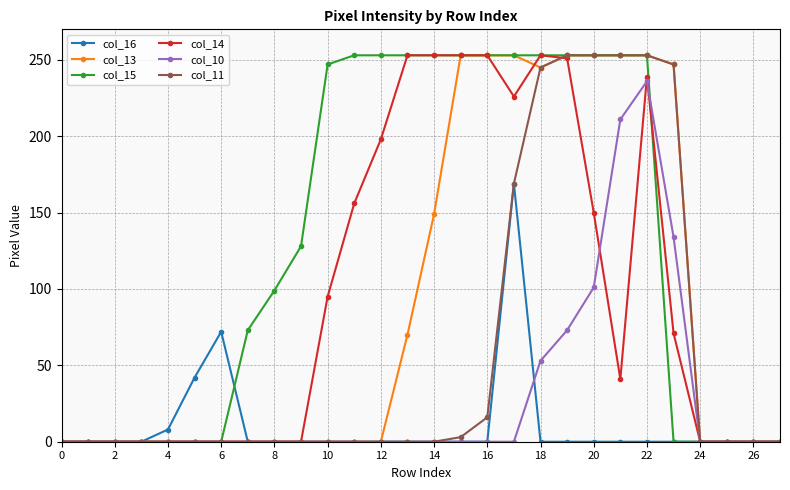

What are all the series names shown in the legend?

col_16, col_13, col_15, col_14, col_10, col_11